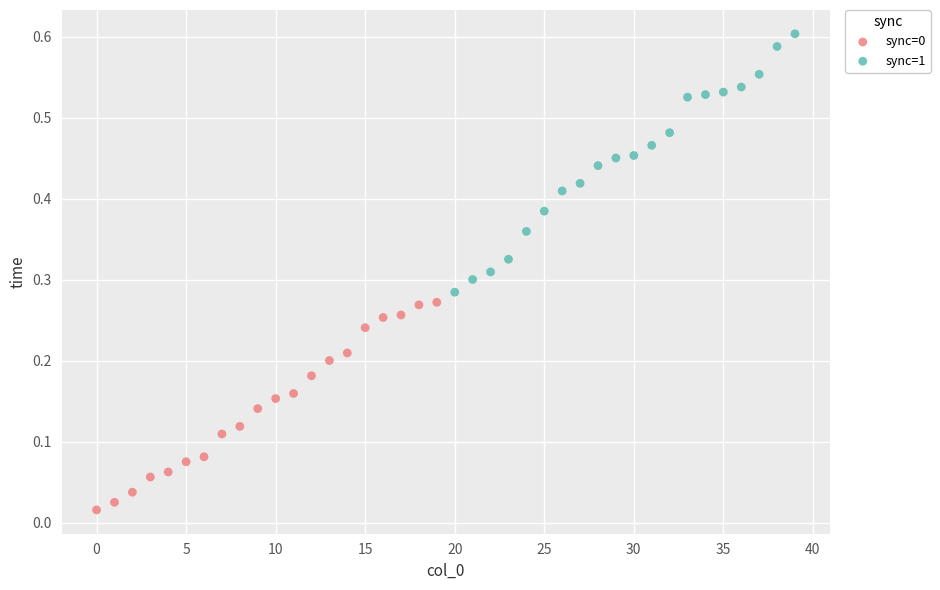

Which series has the largest Y range (max minus min)?

sync=1